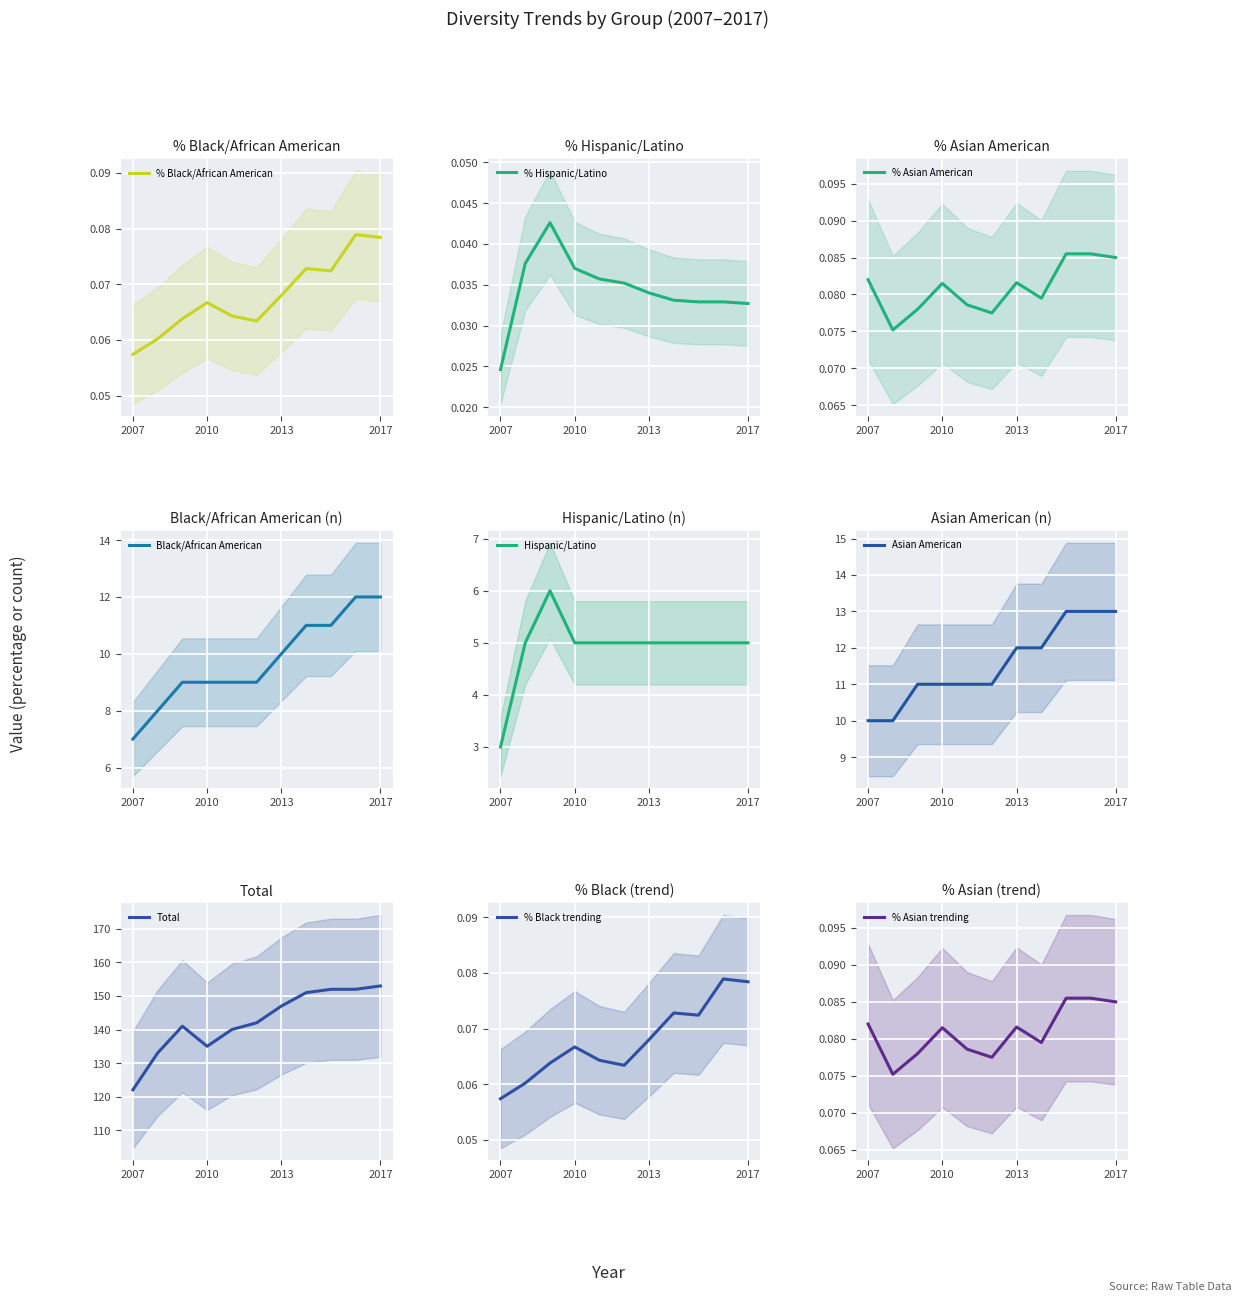

Where is % Black/African American nearest to the value 0?

2007